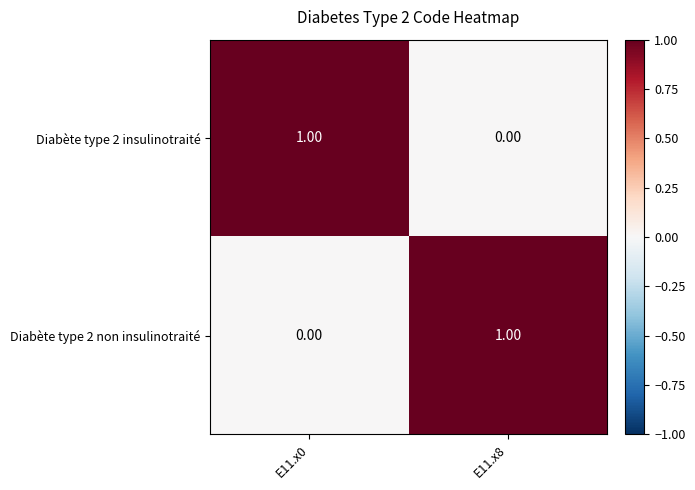

At E11.x8, list the series in order from largest to smallest.

Diabète type 2 non insulinotraité, Diabète type 2 insulinotraité